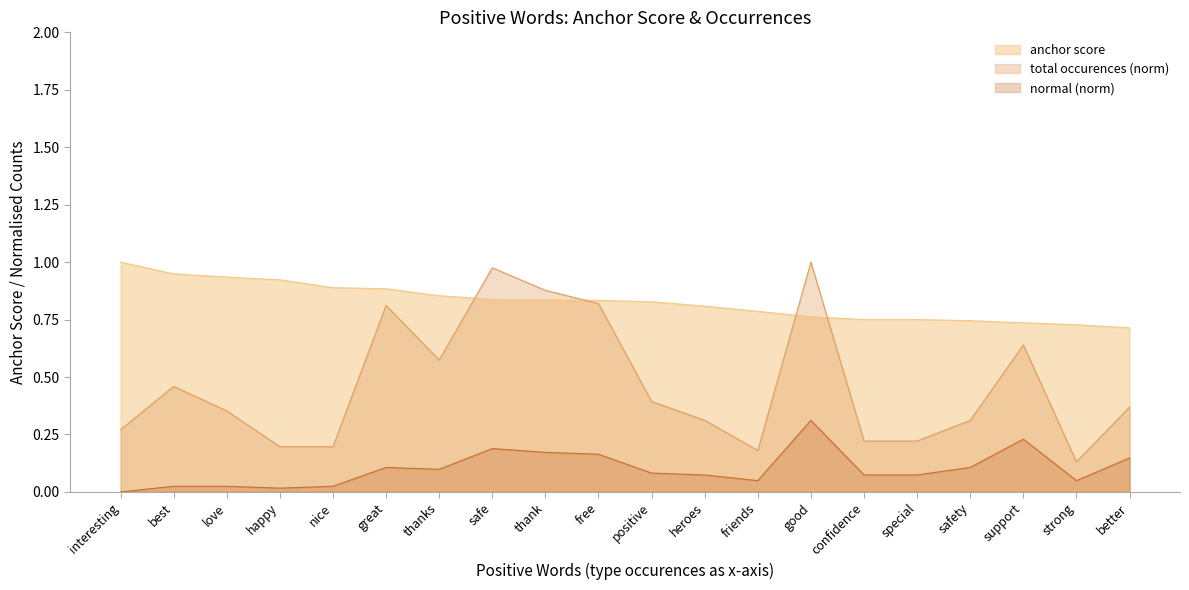

How many series are shown in this chart?

3